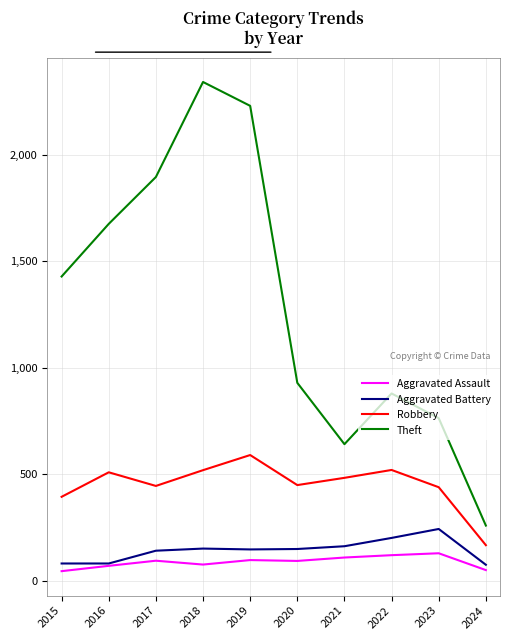

Is it true that Theft equals 1676 at 2016?

True